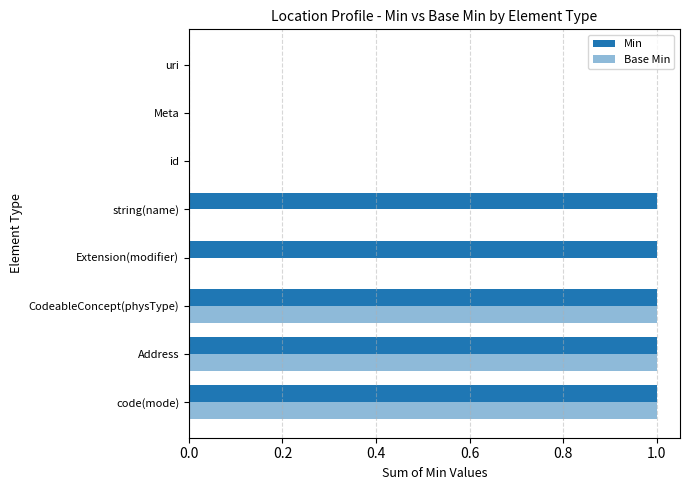

Rank the series by their average value, from lowest to highest.

Base Min, Min